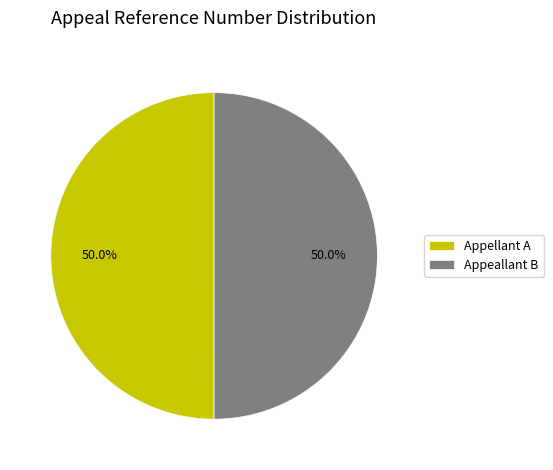

Is the sum of Appellant A and Appeallant B greater than half?

Yes